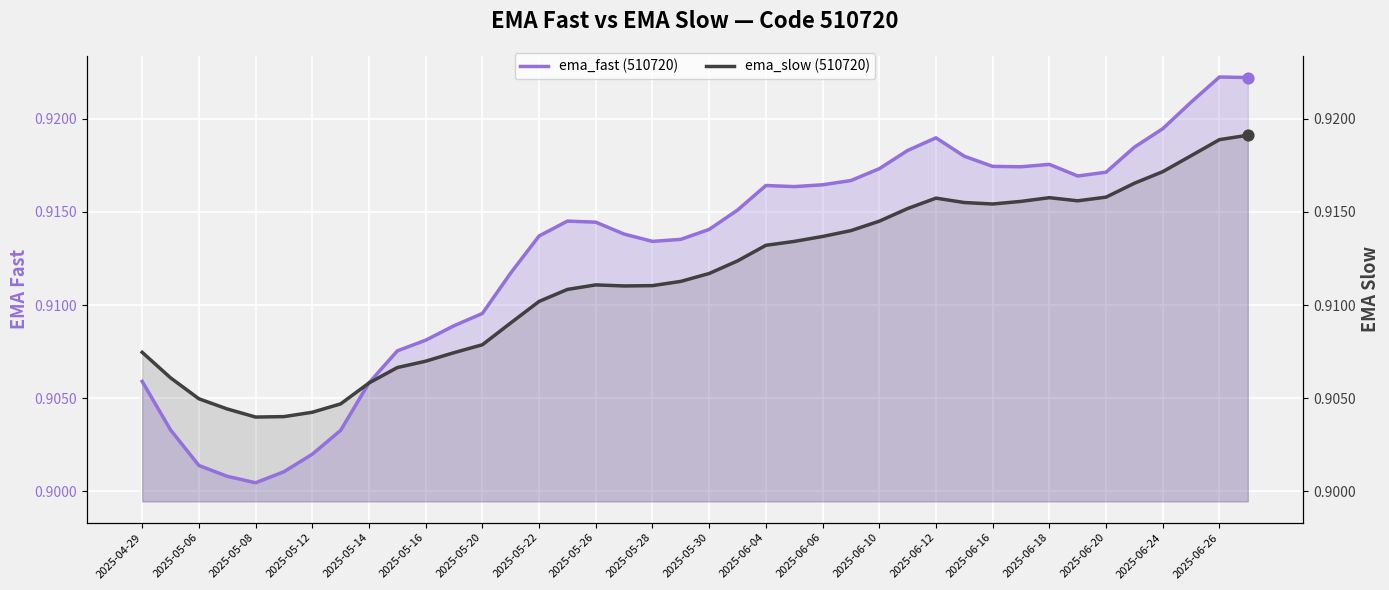

Which series has the largest total across all categories?

ema_fast